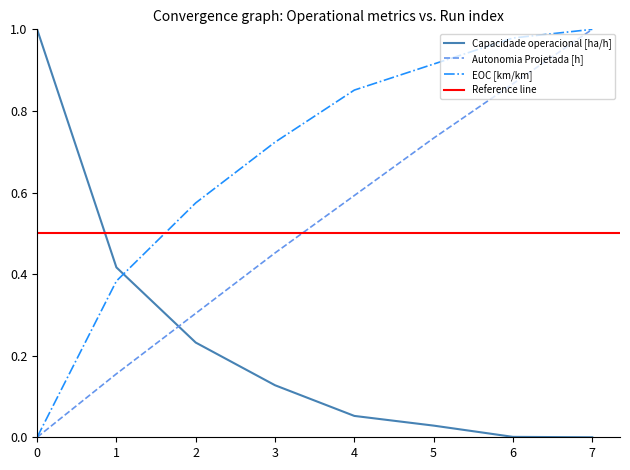

Reading left to right, list all the values displayed in this chart.

Capacidade operacional [ha/h]: 0=1.0	1=0.4	2=0.2	3=0.1	4=0.1	5=0.0	6=0.0	7=0.0
Autonomia Projetada [h]: 0=0.0	1=0.2	2=0.3	3=0.5	4=0.6	5=0.7	6=0.9	7=1.0
EOC [km/km]: 0=0.0	1=0.4	2=0.6	3=0.7	4=0.9	5=0.9	6=1.0	7=1.0